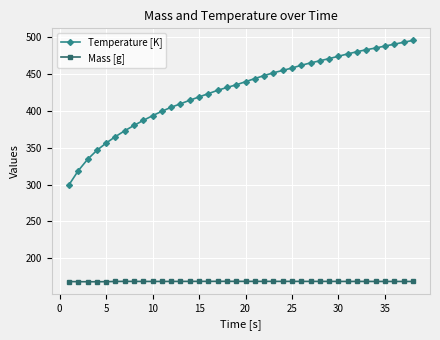

Which series has the largest range (max minus min)?

Temperature [K]